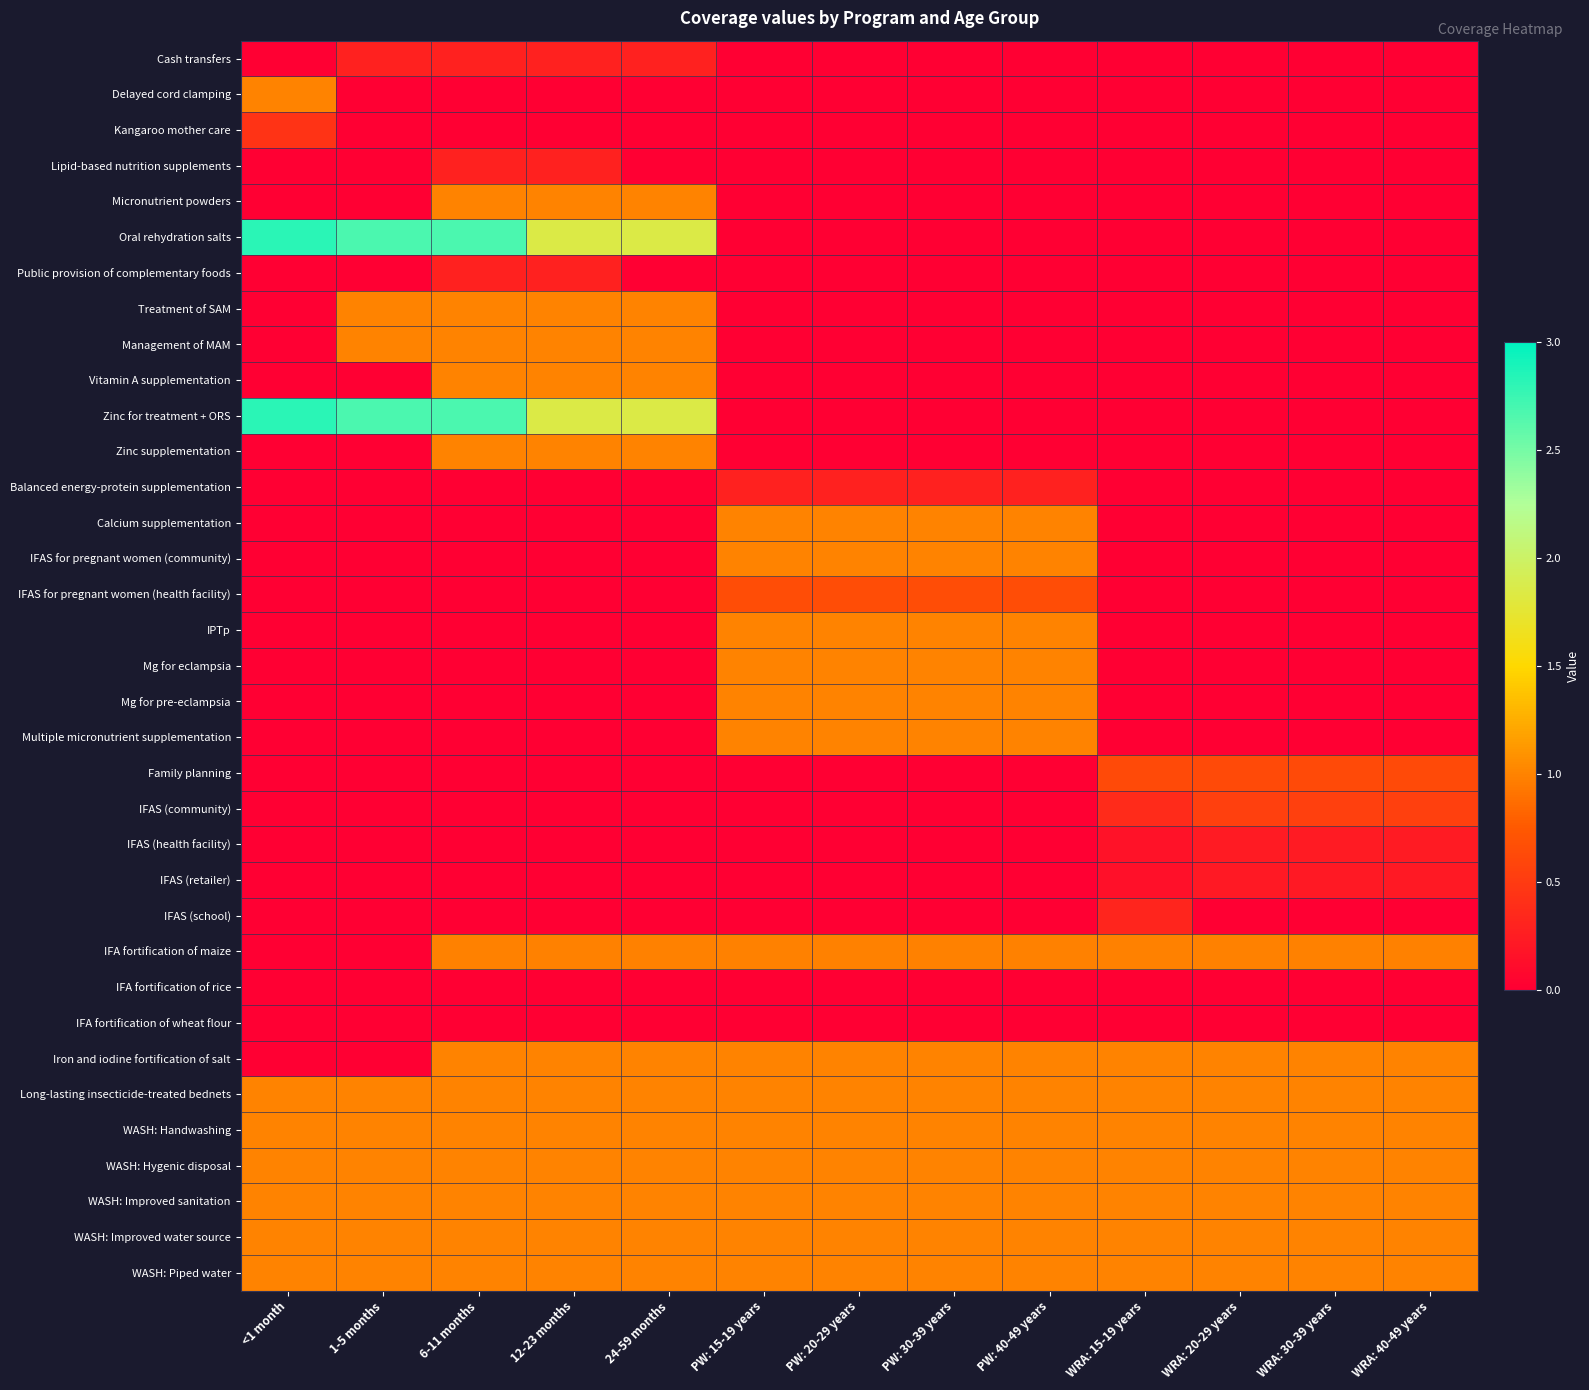

Reading left to right, extract all data points from this chart.

Cash transfers: <1 month=0.0	1-5 months=0.3	6-11 months=0.3	12-23 months=0.3	24-59 months=0.3	PW: 15-19 years=0.0	PW: 20-29 years=0.0	PW: 30-39 years=0.0	PW: 40-49 years=0.0	WRA: 15-19 years=0.0	WRA: 20-29 years=0.0	WRA: 30-39 years=0.0	WRA: 40-49 years=0.0
Delayed cord clamping: <1 month=1.0	1-5 months=0.0	6-11 months=0.0	12-23 months=0.0	24-59 months=0.0	PW: 15-19 years=0.0	PW: 20-29 years=0.0	PW: 30-39 years=0.0	PW: 40-49 years=0.0	WRA: 15-19 years=0.0	WRA: 20-29 years=0.0	WRA: 30-39 years=0.0	WRA: 40-49 years=0.0
Kangaroo mother care: <1 month=0.4	1-5 months=0.0	6-11 months=0.0	12-23 months=0.0	24-59 months=0.0	PW: 15-19 years=0.0	PW: 20-29 years=0.0	PW: 30-39 years=0.0	PW: 40-49 years=0.0	WRA: 15-19 years=0.0	WRA: 20-29 years=0.0	WRA: 30-39 years=0.0	WRA: 40-49 years=0.0
Lipid-based nutrition supplements: <1 month=0.0	1-5 months=0.0	6-11 months=0.3	12-23 months=0.3	24-59 months=0.0	PW: 15-19 years=0.0	PW: 20-29 years=0.0	PW: 30-39 years=0.0	PW: 40-49 years=0.0	WRA: 15-19 years=0.0	WRA: 20-29 years=0.0	WRA: 30-39 years=0.0	WRA: 40-49 years=0.0
Micronutrient powders: <1 month=0.0	1-5 months=0.0	6-11 months=1.0	12-23 months=1.0	24-59 months=1.0	PW: 15-19 years=0.0	PW: 20-29 years=0.0	PW: 30-39 years=0.0	PW: 40-49 years=0.0	WRA: 15-19 years=0.0	WRA: 20-29 years=0.0	WRA: 30-39 years=0.0	WRA: 40-49 years=0.0
Oral rehydration salts: <1 month=2.8	1-5 months=2.7	6-11 months=2.7	12-23 months=1.8	24-59 months=1.8	PW: 15-19 years=0.0	PW: 20-29 years=0.0	PW: 30-39 years=0.0	PW: 40-49 years=0.0	WRA: 15-19 years=0.0	WRA: 20-29 years=0.0	WRA: 30-39 years=0.0	WRA: 40-49 years=0.0
Public provision of complementary foods: <1 month=0.0	1-5 months=0.0	6-11 months=0.3	12-23 months=0.3	24-59 months=0.0	PW: 15-19 years=0.0	PW: 20-29 years=0.0	PW: 30-39 years=0.0	PW: 40-49 years=0.0	WRA: 15-19 years=0.0	WRA: 20-29 years=0.0	WRA: 30-39 years=0.0	WRA: 40-49 years=0.0
Treatment of SAM: <1 month=0.0	1-5 months=1.0	6-11 months=1.0	12-23 months=1.0	24-59 months=1.0	PW: 15-19 years=0.0	PW: 20-29 years=0.0	PW: 30-39 years=0.0	PW: 40-49 years=0.0	WRA: 15-19 years=0.0	WRA: 20-29 years=0.0	WRA: 30-39 years=0.0	WRA: 40-49 years=0.0
Management of MAM: <1 month=0.0	1-5 months=1.0	6-11 months=1.0	12-23 months=1.0	24-59 months=1.0	PW: 15-19 years=0.0	PW: 20-29 years=0.0	PW: 30-39 years=0.0	PW: 40-49 years=0.0	WRA: 15-19 years=0.0	WRA: 20-29 years=0.0	WRA: 30-39 years=0.0	WRA: 40-49 years=0.0
Vitamin A supplementation: <1 month=0.0	1-5 months=0.0	6-11 months=1.0	12-23 months=1.0	24-59 months=1.0	PW: 15-19 years=0.0	PW: 20-29 years=0.0	PW: 30-39 years=0.0	PW: 40-49 years=0.0	WRA: 15-19 years=0.0	WRA: 20-29 years=0.0	WRA: 30-39 years=0.0	WRA: 40-49 years=0.0
Zinc for treatment + ORS: <1 month=2.8	1-5 months=2.7	6-11 months=2.7	12-23 months=1.8	24-59 months=1.8	PW: 15-19 years=0.0	PW: 20-29 years=0.0	PW: 30-39 years=0.0	PW: 40-49 years=0.0	WRA: 15-19 years=0.0	WRA: 20-29 years=0.0	WRA: 30-39 years=0.0	WRA: 40-49 years=0.0
Zinc supplementation: <1 month=0.0	1-5 months=0.0	6-11 months=1.0	12-23 months=1.0	24-59 months=1.0	PW: 15-19 years=0.0	PW: 20-29 years=0.0	PW: 30-39 years=0.0	PW: 40-49 years=0.0	WRA: 15-19 years=0.0	WRA: 20-29 years=0.0	WRA: 30-39 years=0.0	WRA: 40-49 years=0.0
Balanced energy-protein supplementation: <1 month=0.0	1-5 months=0.0	6-11 months=0.0	12-23 months=0.0	24-59 months=0.0	PW: 15-19 years=0.3	PW: 20-29 years=0.3	PW: 30-39 years=0.3	PW: 40-49 years=0.3	WRA: 15-19 years=0.0	WRA: 20-29 years=0.0	WRA: 30-39 years=0.0	WRA: 40-49 years=0.0
Calcium supplementation: <1 month=0.0	1-5 months=0.0	6-11 months=0.0	12-23 months=0.0	24-59 months=0.0	PW: 15-19 years=1.0	PW: 20-29 years=1.0	PW: 30-39 years=1.0	PW: 40-49 years=1.0	WRA: 15-19 years=0.0	WRA: 20-29 years=0.0	WRA: 30-39 years=0.0	WRA: 40-49 years=0.0
IFAS for pregnant women (community): <1 month=0.0	1-5 months=0.0	6-11 months=0.0	12-23 months=0.0	24-59 months=0.0	PW: 15-19 years=1.0	PW: 20-29 years=1.0	PW: 30-39 years=1.0	PW: 40-49 years=1.0	WRA: 15-19 years=0.0	WRA: 20-29 years=0.0	WRA: 30-39 years=0.0	WRA: 40-49 years=0.0
IFAS for pregnant women (health facility): <1 month=0.0	1-5 months=0.0	6-11 months=0.0	12-23 months=0.0	24-59 months=0.0	PW: 15-19 years=0.6	PW: 20-29 years=0.6	PW: 30-39 years=0.6	PW: 40-49 years=0.6	WRA: 15-19 years=0.0	WRA: 20-29 years=0.0	WRA: 30-39 years=0.0	WRA: 40-49 years=0.0
IPTp: <1 month=0.0	1-5 months=0.0	6-11 months=0.0	12-23 months=0.0	24-59 months=0.0	PW: 15-19 years=1.0	PW: 20-29 years=1.0	PW: 30-39 years=1.0	PW: 40-49 years=1.0	WRA: 15-19 years=0.0	WRA: 20-29 years=0.0	WRA: 30-39 years=0.0	WRA: 40-49 years=0.0
Mg for eclampsia: <1 month=0.0	1-5 months=0.0	6-11 months=0.0	12-23 months=0.0	24-59 months=0.0	PW: 15-19 years=1.0	PW: 20-29 years=1.0	PW: 30-39 years=1.0	PW: 40-49 years=1.0	WRA: 15-19 years=0.0	WRA: 20-29 years=0.0	WRA: 30-39 years=0.0	WRA: 40-49 years=0.0
Mg for pre-eclampsia: <1 month=0.0	1-5 months=0.0	6-11 months=0.0	12-23 months=0.0	24-59 months=0.0	PW: 15-19 years=1.0	PW: 20-29 years=1.0	PW: 30-39 years=1.0	PW: 40-49 years=1.0	WRA: 15-19 years=0.0	WRA: 20-29 years=0.0	WRA: 30-39 years=0.0	WRA: 40-49 years=0.0
Multiple micronutrient supplementation: <1 month=0.0	1-5 months=0.0	6-11 months=0.0	12-23 months=0.0	24-59 months=0.0	PW: 15-19 years=1.0	PW: 20-29 years=1.0	PW: 30-39 years=1.0	PW: 40-49 years=1.0	WRA: 15-19 years=0.0	WRA: 20-29 years=0.0	WRA: 30-39 years=0.0	WRA: 40-49 years=0.0
Family planning: <1 month=0.0	1-5 months=0.0	6-11 months=0.0	12-23 months=0.0	24-59 months=0.0	PW: 15-19 years=0.0	PW: 20-29 years=0.0	PW: 30-39 years=0.0	PW: 40-49 years=0.0	WRA: 15-19 years=0.6	WRA: 20-29 years=0.6	WRA: 30-39 years=0.6	WRA: 40-49 years=0.6
IFAS (community): <1 month=0.0	1-5 months=0.0	6-11 months=0.0	12-23 months=0.0	24-59 months=0.0	PW: 15-19 years=0.0	PW: 20-29 years=0.0	PW: 30-39 years=0.0	PW: 40-49 years=0.0	WRA: 15-19 years=0.4	WRA: 20-29 years=0.5	WRA: 30-39 years=0.5	WRA: 40-49 years=0.5
IFAS (health facility): <1 month=0.0	1-5 months=0.0	6-11 months=0.0	12-23 months=0.0	24-59 months=0.0	PW: 15-19 years=0.0	PW: 20-29 years=0.0	PW: 30-39 years=0.0	PW: 40-49 years=0.0	WRA: 15-19 years=0.2	WRA: 20-29 years=0.2	WRA: 30-39 years=0.2	WRA: 40-49 years=0.2
IFAS (retailer): <1 month=0.0	1-5 months=0.0	6-11 months=0.0	12-23 months=0.0	24-59 months=0.0	PW: 15-19 years=0.0	PW: 20-29 years=0.0	PW: 30-39 years=0.0	PW: 40-49 years=0.0	WRA: 15-19 years=0.1	WRA: 20-29 years=0.2	WRA: 30-39 years=0.2	WRA: 40-49 years=0.2
IFAS (school): <1 month=0.0	1-5 months=0.0	6-11 months=0.0	12-23 months=0.0	24-59 months=0.0	PW: 15-19 years=0.0	PW: 20-29 years=0.0	PW: 30-39 years=0.0	PW: 40-49 years=0.0	WRA: 15-19 years=0.3	WRA: 20-29 years=0.0	WRA: 30-39 years=0.0	WRA: 40-49 years=0.0
IFA fortification of maize: <1 month=0.0	1-5 months=0.0	6-11 months=1.0	12-23 months=1.0	24-59 months=1.0	PW: 15-19 years=1.0	PW: 20-29 years=1.0	PW: 30-39 years=1.0	PW: 40-49 years=1.0	WRA: 15-19 years=1.0	WRA: 20-29 years=1.0	WRA: 30-39 years=1.0	WRA: 40-49 years=1.0
IFA fortification of rice: <1 month=0.0	1-5 months=0.0	6-11 months=0.0	12-23 months=0.0	24-59 months=0.0	PW: 15-19 years=0.0	PW: 20-29 years=0.0	PW: 30-39 years=0.0	PW: 40-49 years=0.0	WRA: 15-19 years=0.0	WRA: 20-29 years=0.0	WRA: 30-39 years=0.0	WRA: 40-49 years=0.0
IFA fortification of wheat flour: <1 month=0.0	1-5 months=0.0	6-11 months=0.0	12-23 months=0.0	24-59 months=0.0	PW: 15-19 years=0.0	PW: 20-29 years=0.0	PW: 30-39 years=0.0	PW: 40-49 years=0.0	WRA: 15-19 years=0.0	WRA: 20-29 years=0.0	WRA: 30-39 years=0.0	WRA: 40-49 years=0.0
Iron and iodine fortification of salt: <1 month=0.0	1-5 months=0.0	6-11 months=1.0	12-23 months=1.0	24-59 months=1.0	PW: 15-19 years=1.0	PW: 20-29 years=1.0	PW: 30-39 years=1.0	PW: 40-49 years=1.0	WRA: 15-19 years=1.0	WRA: 20-29 years=1.0	WRA: 30-39 years=1.0	WRA: 40-49 years=1.0
Long-lasting insecticide-treated bednets: <1 month=1.0	1-5 months=1.0	6-11 months=1.0	12-23 months=1.0	24-59 months=1.0	PW: 15-19 years=1.0	PW: 20-29 years=1.0	PW: 30-39 years=1.0	PW: 40-49 years=1.0	WRA: 15-19 years=1.0	WRA: 20-29 years=1.0	WRA: 30-39 years=1.0	WRA: 40-49 years=1.0
WASH: Handwashing: <1 month=1.0	1-5 months=1.0	6-11 months=1.0	12-23 months=1.0	24-59 months=1.0	PW: 15-19 years=1.0	PW: 20-29 years=1.0	PW: 30-39 years=1.0	PW: 40-49 years=1.0	WRA: 15-19 years=1.0	WRA: 20-29 years=1.0	WRA: 30-39 years=1.0	WRA: 40-49 years=1.0
WASH: Hygenic disposal: <1 month=1.0	1-5 months=1.0	6-11 months=1.0	12-23 months=1.0	24-59 months=1.0	PW: 15-19 years=1.0	PW: 20-29 years=1.0	PW: 30-39 years=1.0	PW: 40-49 years=1.0	WRA: 15-19 years=1.0	WRA: 20-29 years=1.0	WRA: 30-39 years=1.0	WRA: 40-49 years=1.0
WASH: Improved sanitation: <1 month=1.0	1-5 months=1.0	6-11 months=1.0	12-23 months=1.0	24-59 months=1.0	PW: 15-19 years=1.0	PW: 20-29 years=1.0	PW: 30-39 years=1.0	PW: 40-49 years=1.0	WRA: 15-19 years=1.0	WRA: 20-29 years=1.0	WRA: 30-39 years=1.0	WRA: 40-49 years=1.0
WASH: Improved water source: <1 month=1.0	1-5 months=1.0	6-11 months=1.0	12-23 months=1.0	24-59 months=1.0	PW: 15-19 years=1.0	PW: 20-29 years=1.0	PW: 30-39 years=1.0	PW: 40-49 years=1.0	WRA: 15-19 years=1.0	WRA: 20-29 years=1.0	WRA: 30-39 years=1.0	WRA: 40-49 years=1.0
WASH: Piped water: <1 month=1.0	1-5 months=1.0	6-11 months=1.0	12-23 months=1.0	24-59 months=1.0	PW: 15-19 years=1.0	PW: 20-29 years=1.0	PW: 30-39 years=1.0	PW: 40-49 years=1.0	WRA: 15-19 years=1.0	WRA: 20-29 years=1.0	WRA: 30-39 years=1.0	WRA: 40-49 years=1.0